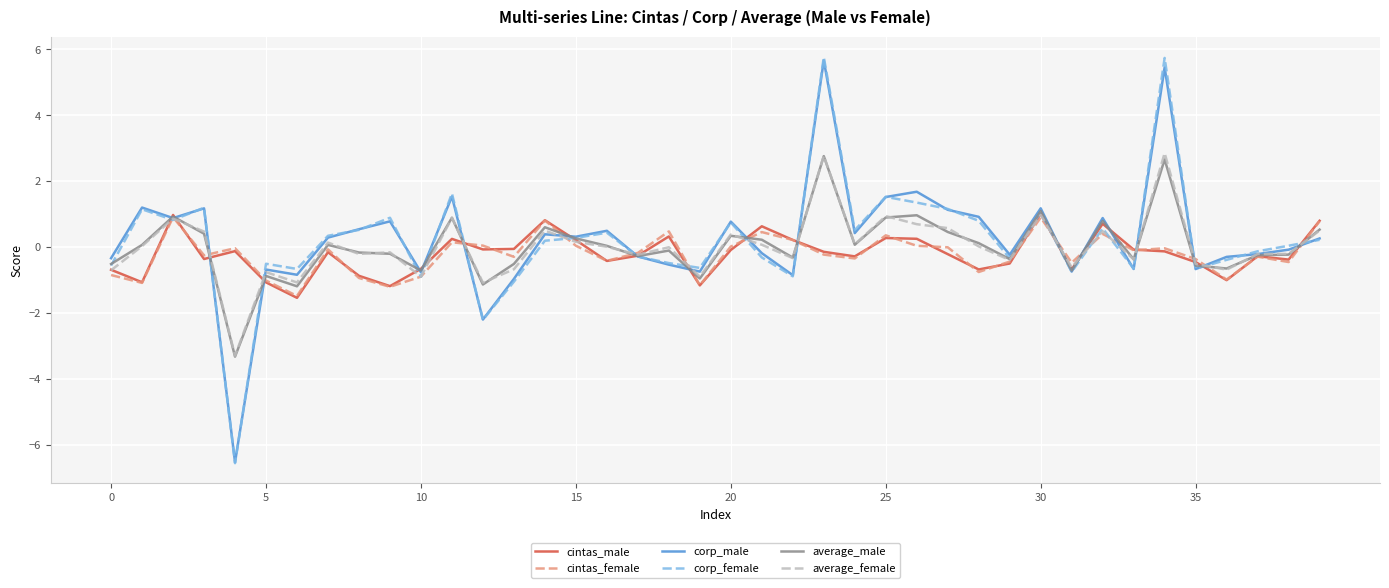

How many lines are shown in the chart?

6